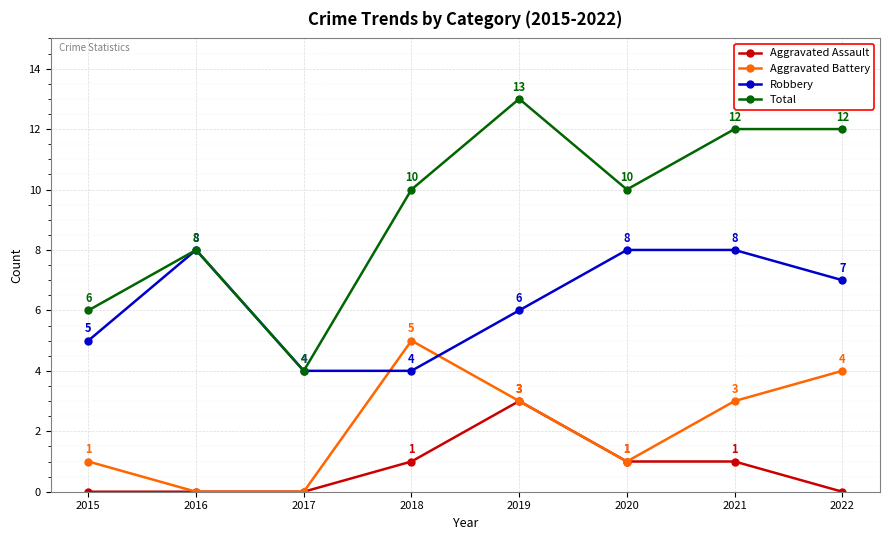

What is the spread (max minus min) of values at 2022?

12